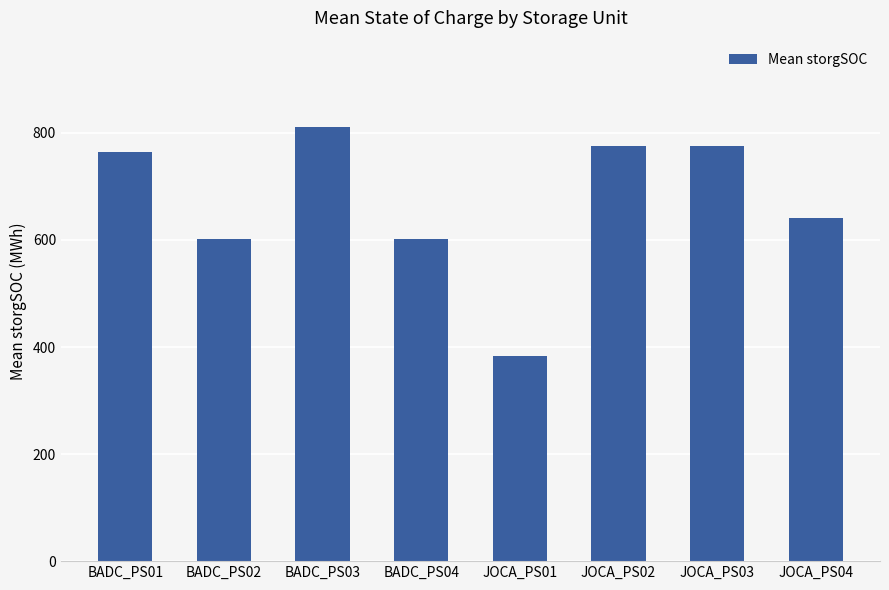

What is the difference between the maximum and minimum values?

427.6